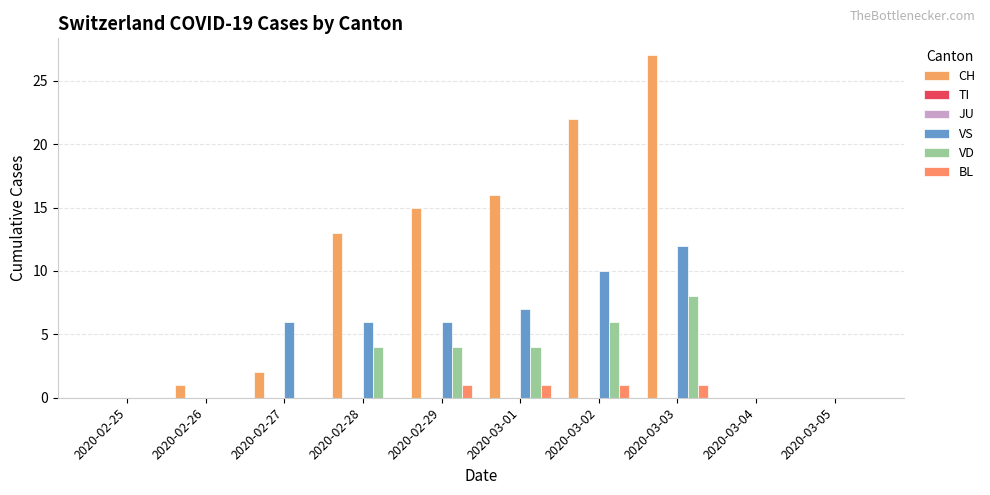

At which category is the sum across all series the highest?

2020-03-03